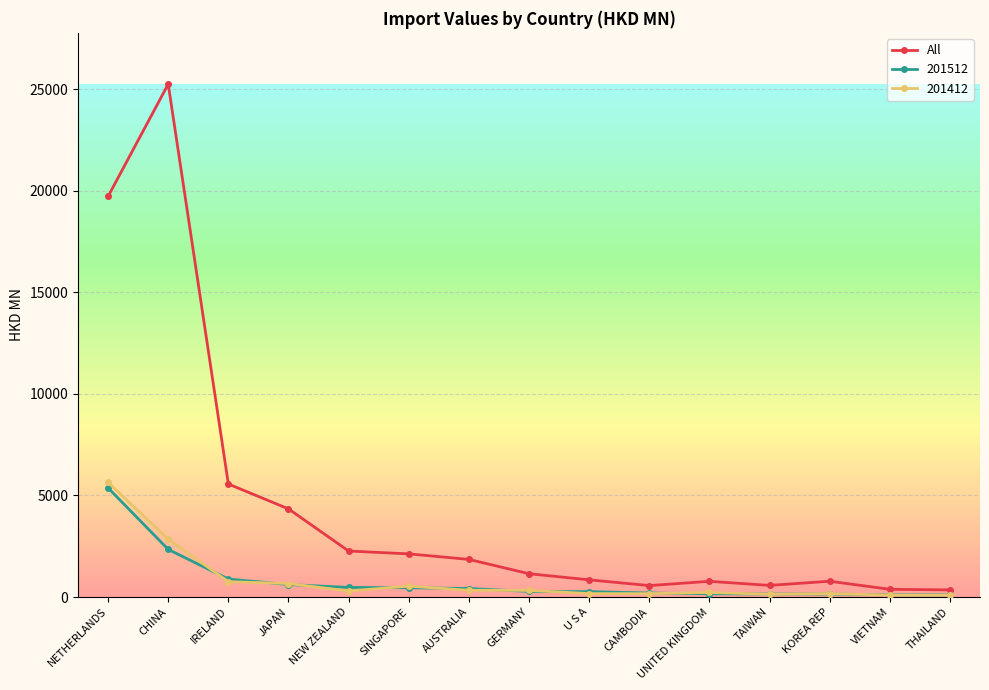

What is the label of the 3rd point from the right?

KOREA REP